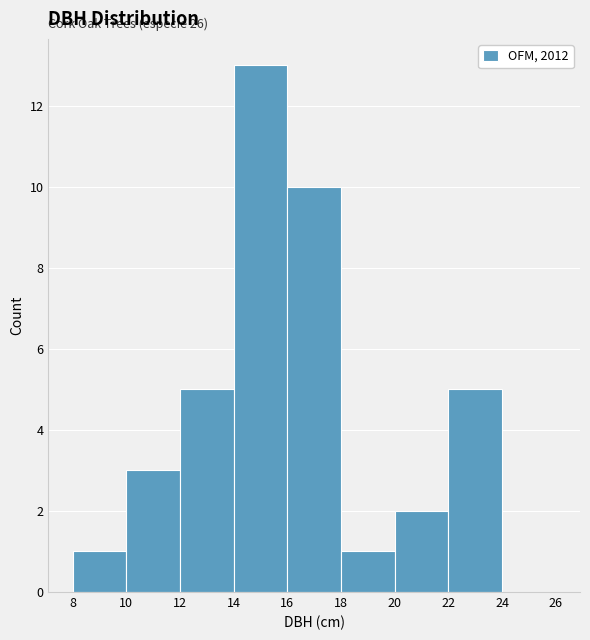

Which range on the x-axis has the tallest bar?

14 to 16